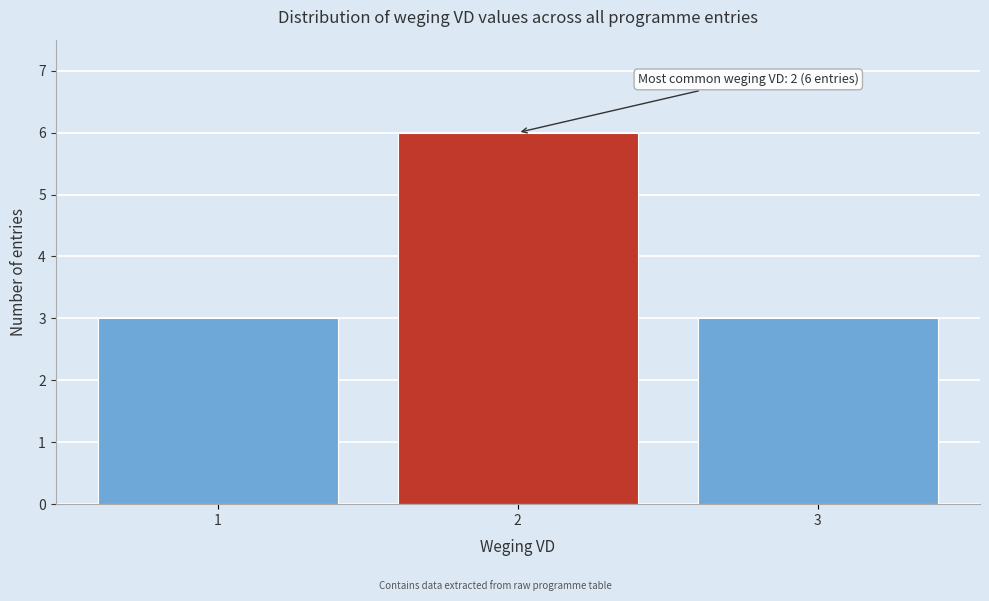

Over which range of the x-axis is the bar tallest?

1.5 to 2.5